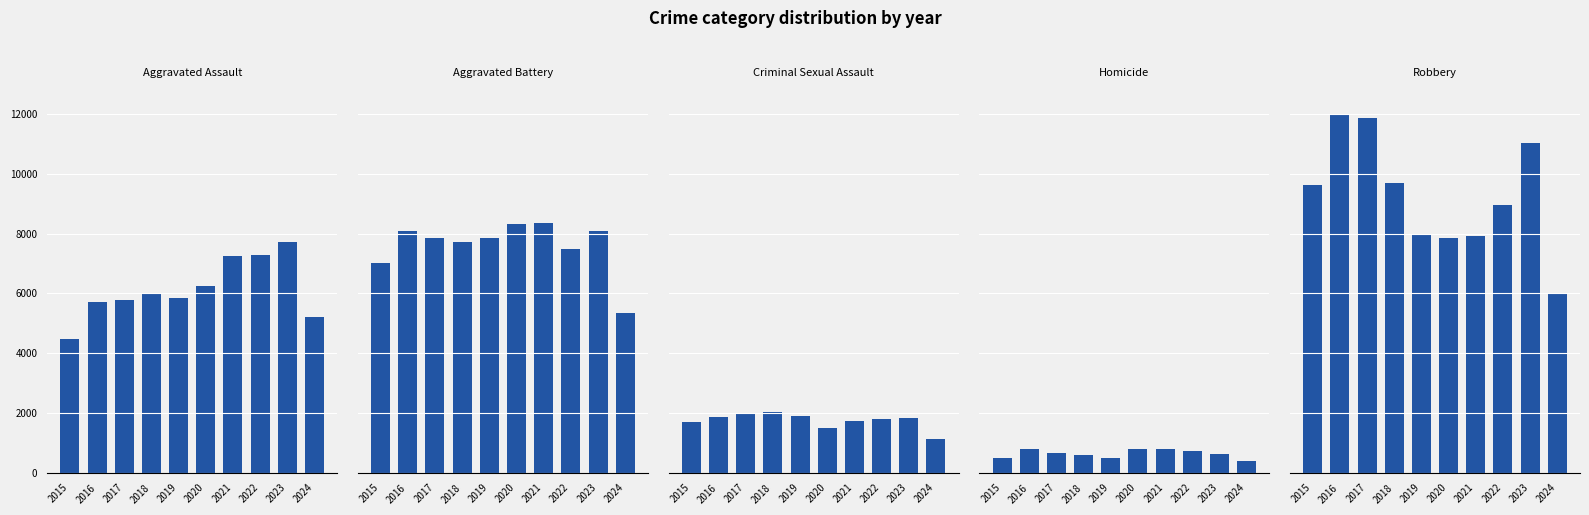

Rank the categories by Robbery value from lowest to highest.

2024, 2020, 2021, 2019, 2022, 2015, 2018, 2023, 2017, 2016